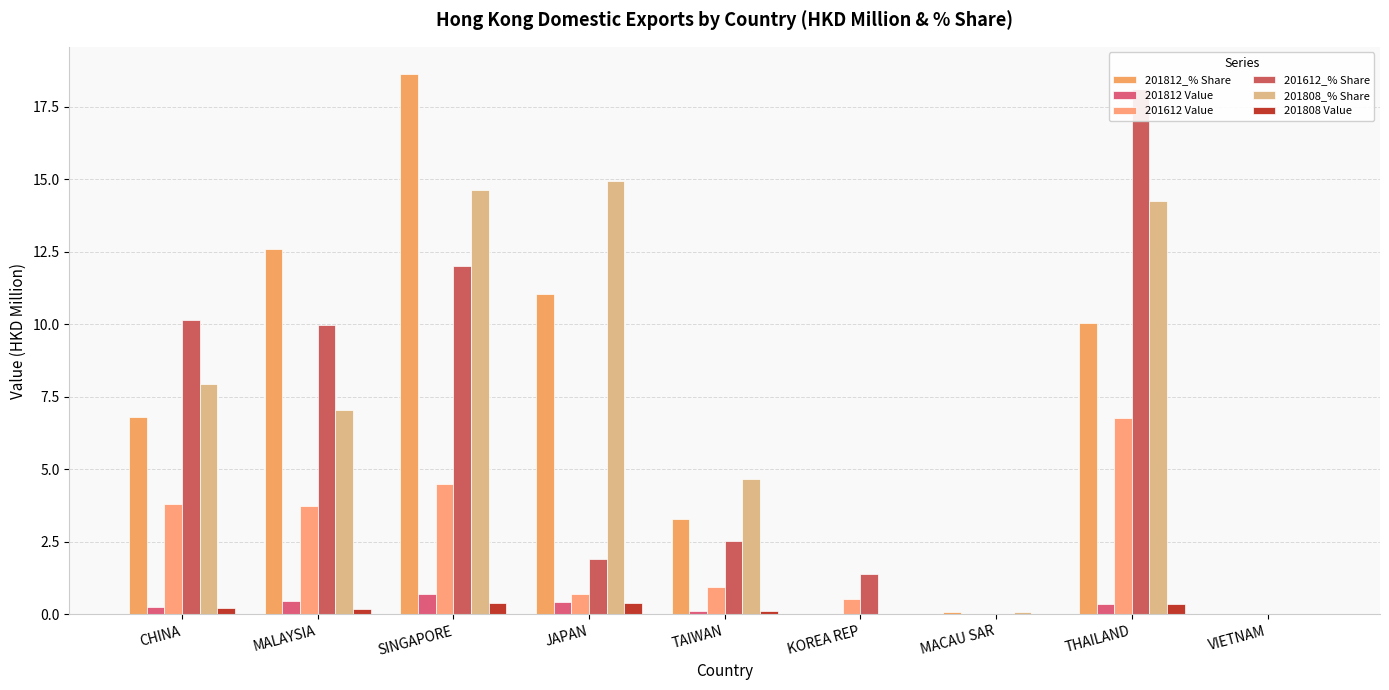

True or false: 201808 Value has a value of 0.2 at MALAYSIA.

False